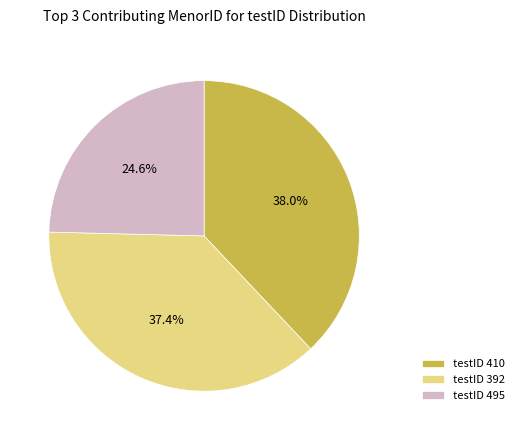

Count the number of slices in the pie.

3